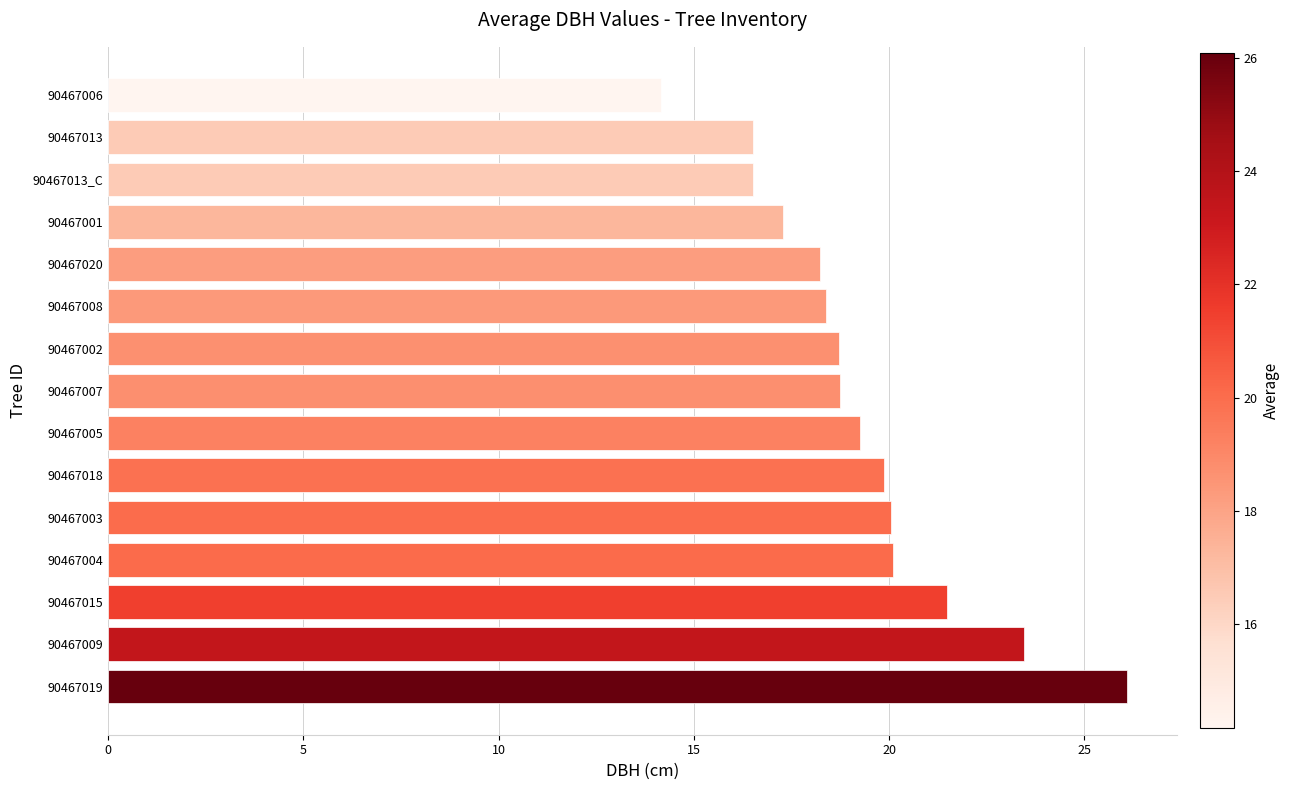

What value does the data have at 90467019?

26.1